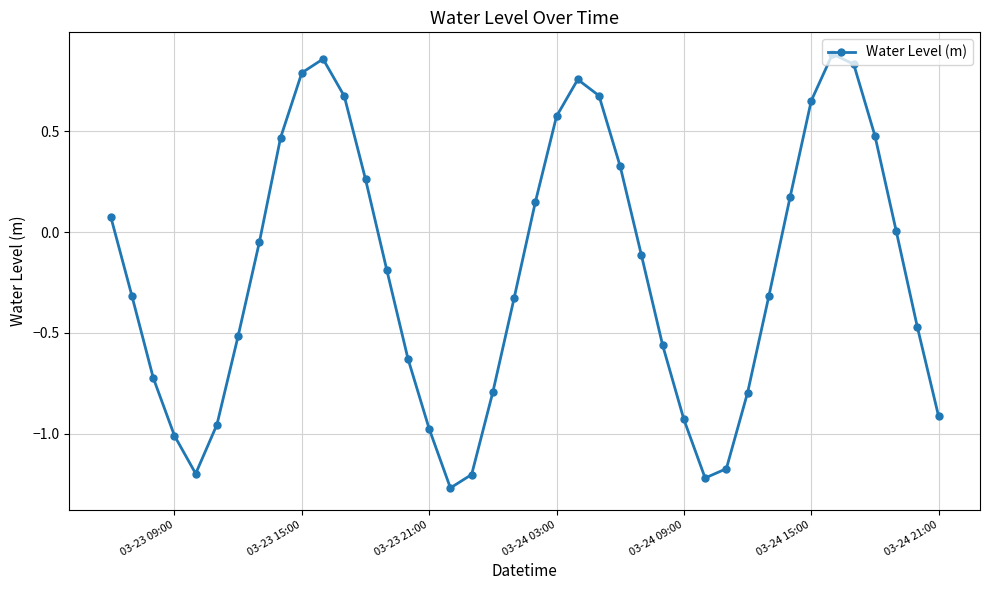

How many points are lower than both their immediate neighbors (excluding endpoints)?

3